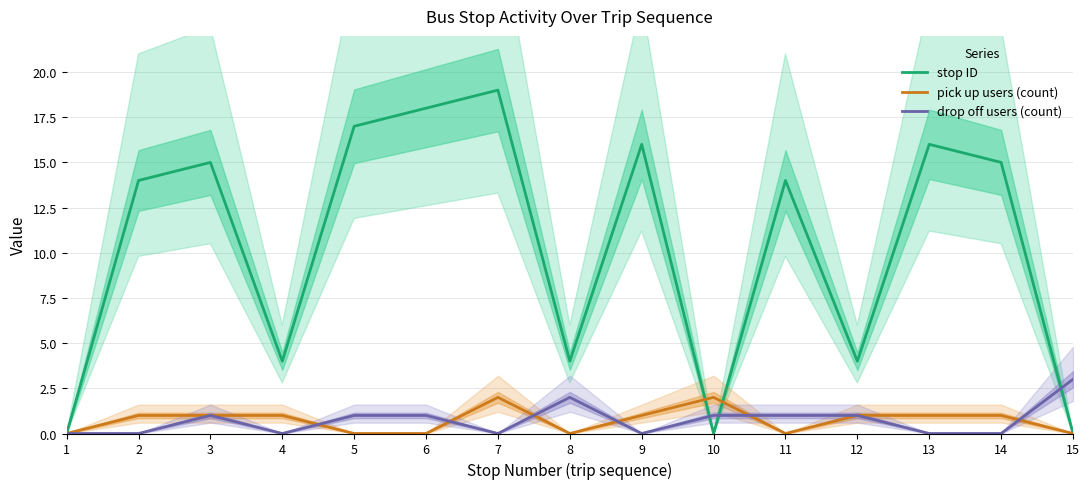

Which has a higher value, 10 or 14?

14